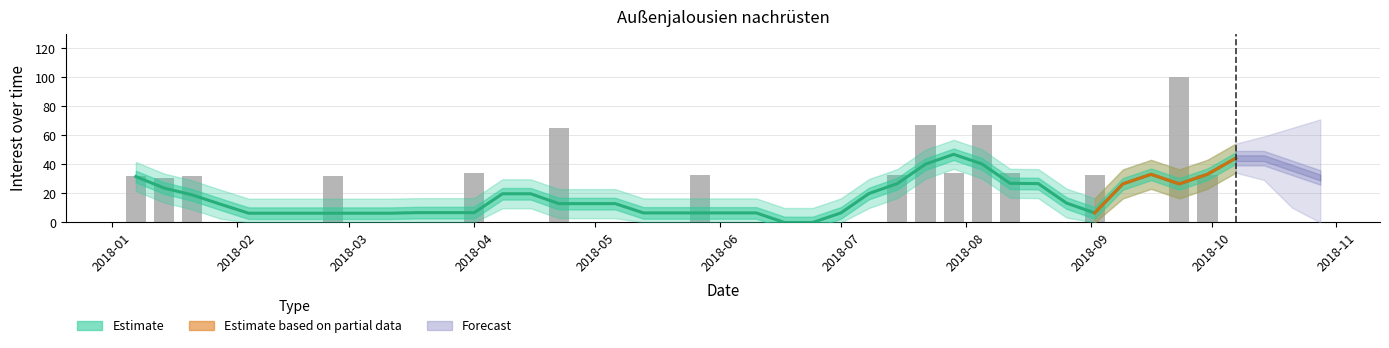

Reading right to left, extract all data points from this chart.

0	33	100	0	0	33	0	0	34	67	34	67	33	0	0	0	0	0	0	33	0	0	0	0	65	0	0	34	0	0	0	0	32	0	0	0	0	32	31	32